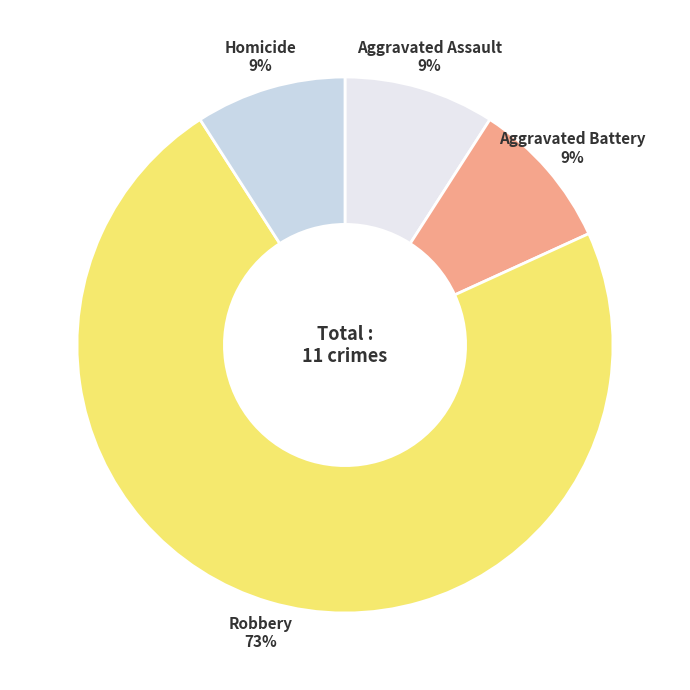

Rank the categories by value from lowest to highest.

Aggravated Assault, Aggravated Battery, Homicide, Robbery